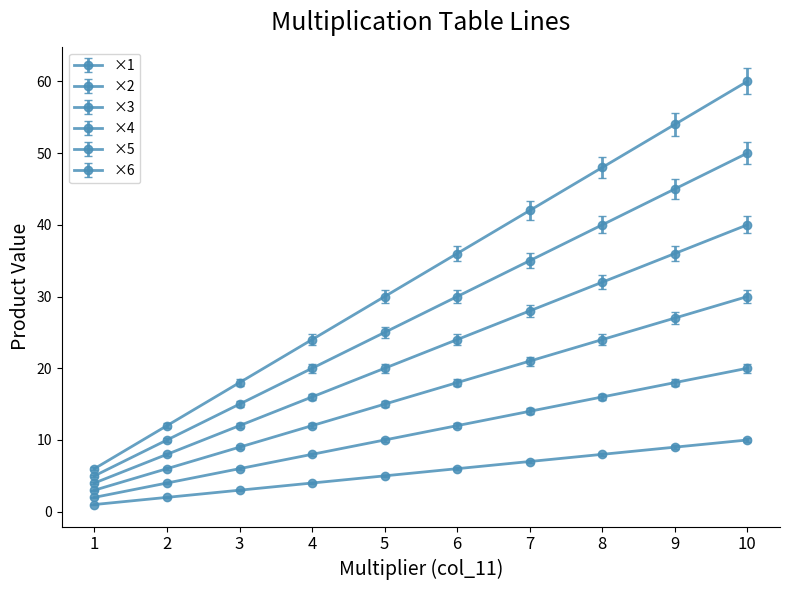

True or false: ×1 and ×5 cross at least once.

False